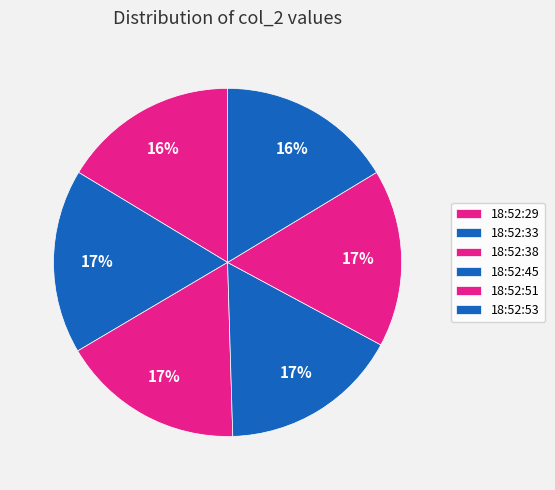

What percentage is the 18:52:29 slice, to the nearest percent?

16%